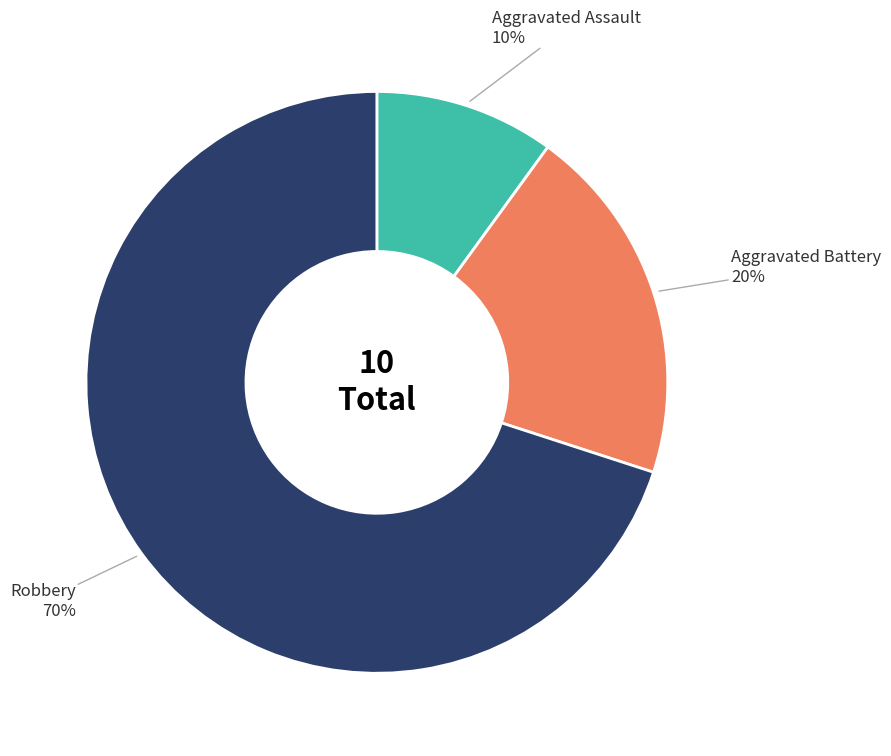

Is the sum of Aggravated Assault and Robbery greater than half?

Yes